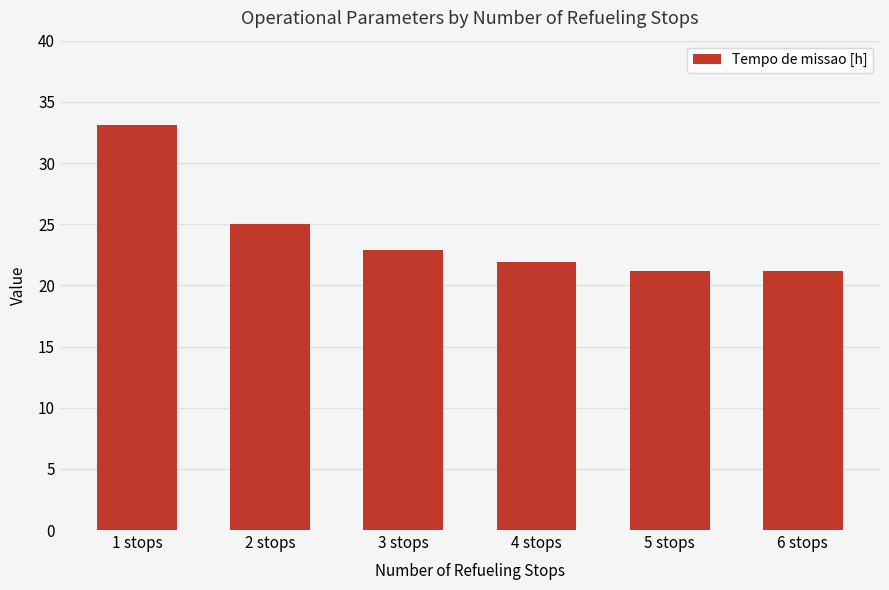

What is the change in value from 3 stops to 4 stops?

-1.0